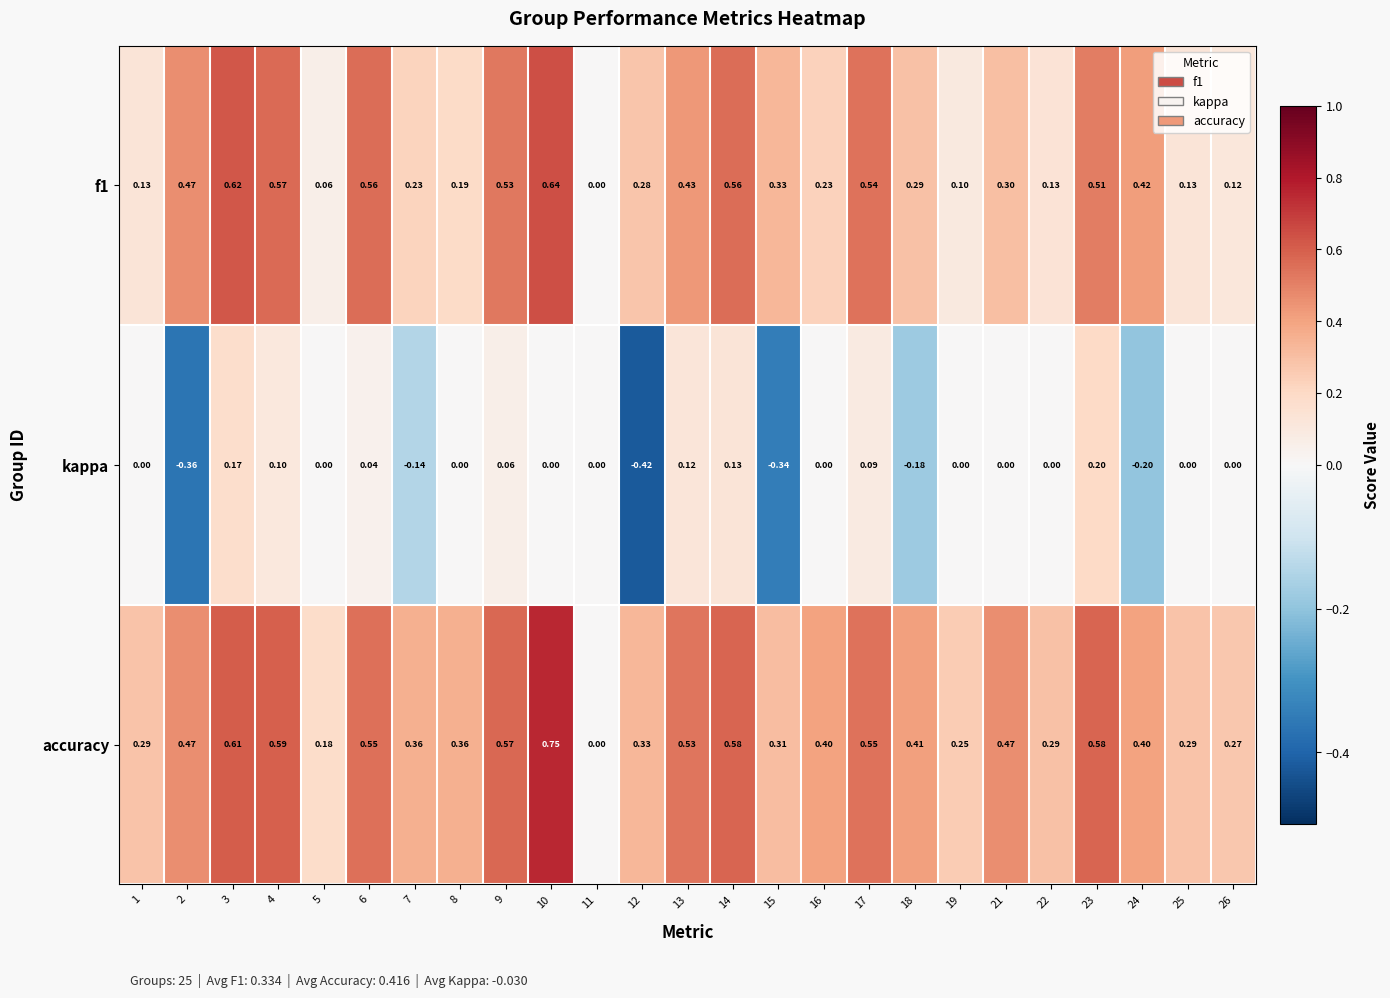

Which series has the largest range (max minus min)?

accuracy